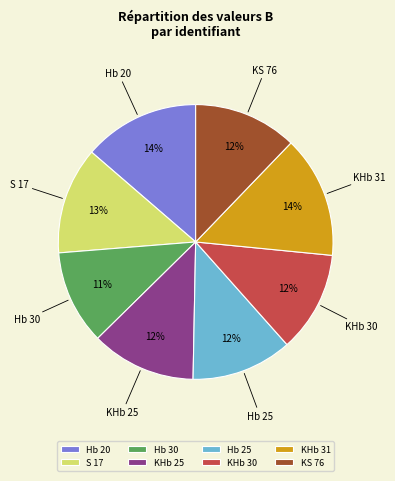

To the nearest percent, what portion does Hb 20 represent?

14%